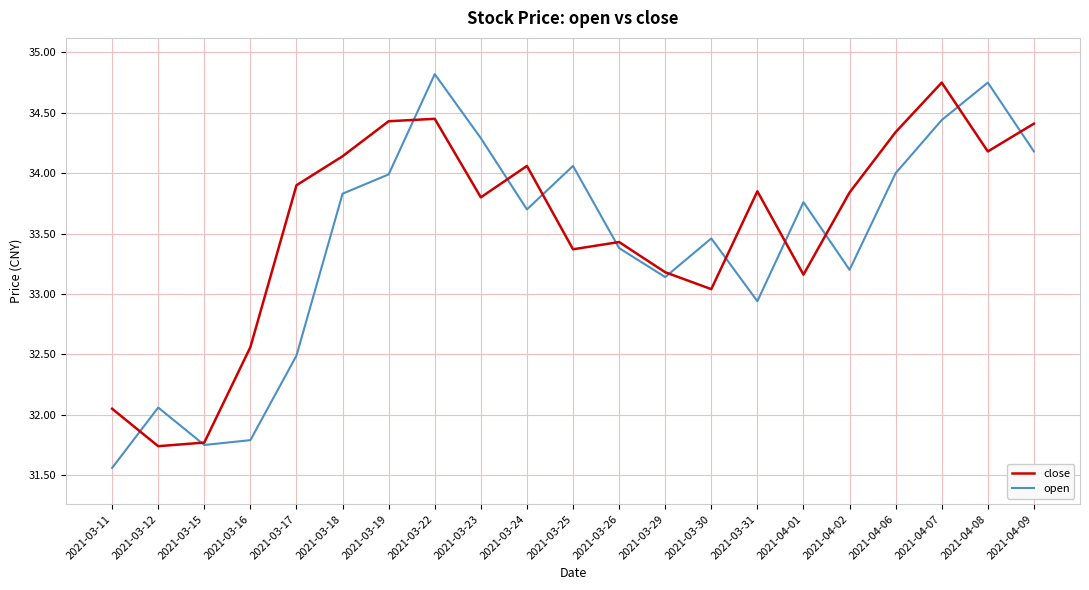

True or false: open has a value of 33.2 at 2021-04-02.

True